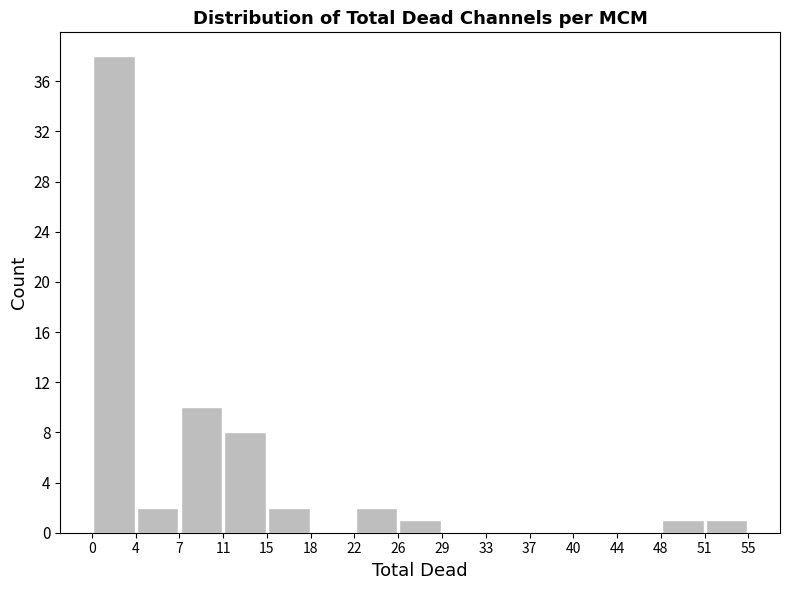

Which range on the x-axis has the tallest bar?

0 to 4